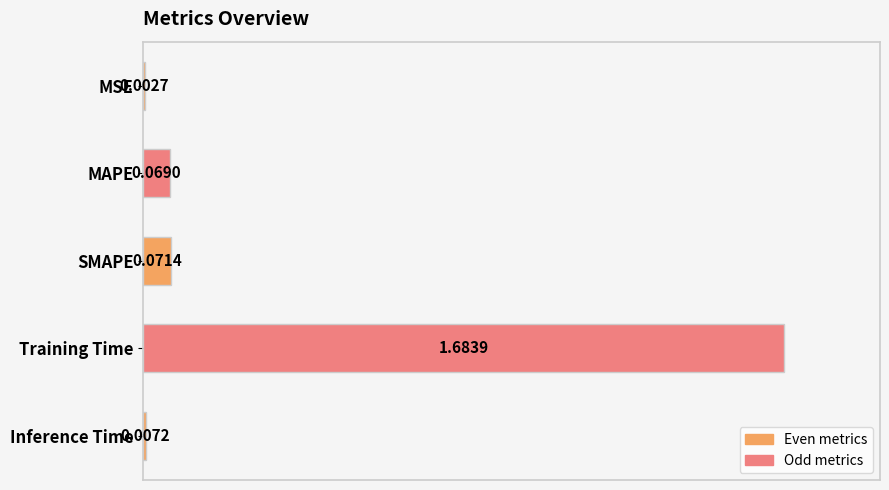

Are the bars horizontal?

Yes